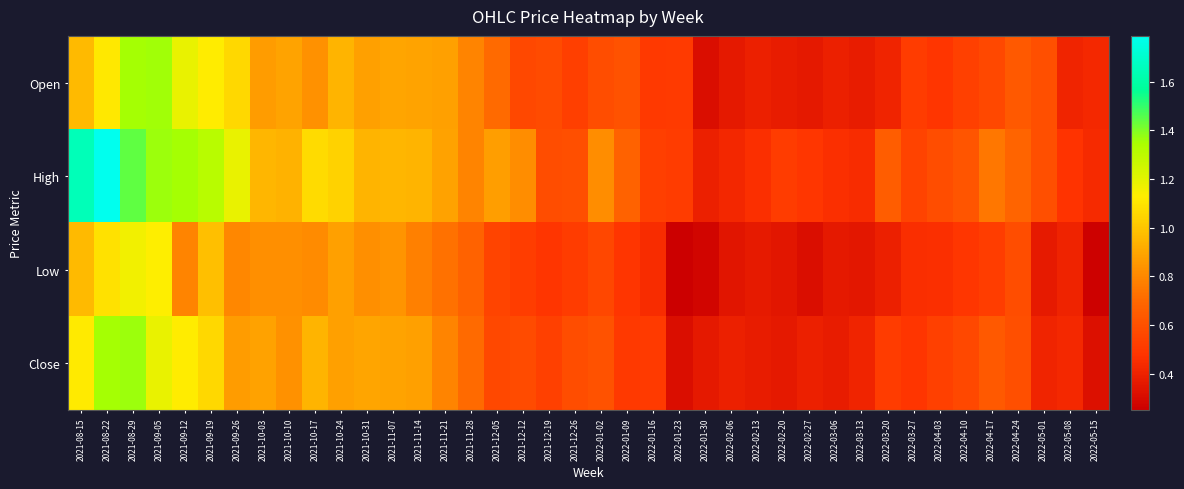

Reading left to right, transcribe all the data shown in this chart.

Open: 2021-08-15=1.0	2021-08-22=1.1	2021-08-29=1.4	2021-09-05=1.4	2021-09-12=1.2	2021-09-19=1.1	2021-09-26=1.1	2021-10-03=0.9	2021-10-10=0.9	2021-10-17=0.8	2021-10-24=0.9	2021-10-31=0.9	2021-11-07=0.9	2021-11-14=0.9	2021-11-21=0.9	2021-11-28=0.8	2021-12-05=0.7	2021-12-12=0.6	2021-12-19=0.6	2021-12-26=0.5	2022-01-02=0.6	2022-01-09=0.6	2022-01-16=0.5	2022-01-23=0.5	2022-01-30=0.3	2022-02-06=0.4	2022-02-13=0.4	2022-02-20=0.4	2022-02-27=0.4	2022-03-06=0.4	2022-03-13=0.4	2022-03-20=0.4	2022-03-27=0.5	2022-04-03=0.5	2022-04-10=0.5	2022-04-17=0.6	2022-04-24=0.6	2022-05-01=0.6	2022-05-08=0.4	2022-05-15=0.4
High: 2021-08-15=1.6	2021-08-22=1.8	2021-08-29=1.4	2021-09-05=1.4	2021-09-12=1.4	2021-09-19=1.3	2021-09-26=1.2	2021-10-03=0.9	2021-10-10=0.9	2021-10-17=1.1	2021-10-24=1.0	2021-10-31=0.9	2021-11-07=0.9	2021-11-14=0.9	2021-11-21=0.9	2021-11-28=0.8	2021-12-05=0.9	2021-12-12=0.8	2021-12-19=0.6	2021-12-26=0.6	2022-01-02=0.8	2022-01-09=0.7	2022-01-16=0.5	2022-01-23=0.5	2022-01-30=0.4	2022-02-06=0.4	2022-02-13=0.5	2022-02-20=0.5	2022-02-27=0.5	2022-03-06=0.5	2022-03-13=0.4	2022-03-20=0.7	2022-03-27=0.5	2022-04-03=0.6	2022-04-10=0.6	2022-04-17=0.7	2022-04-24=0.7	2022-05-01=0.6	2022-05-08=0.5	2022-05-15=0.4
Low: 2021-08-15=1.0	2021-08-22=1.1	2021-08-29=1.2	2021-09-05=1.1	2021-09-12=0.8	2021-09-19=1.0	2021-09-26=0.8	2021-10-03=0.8	2021-10-10=0.8	2021-10-17=0.8	2021-10-24=0.9	2021-10-31=0.8	2021-11-07=0.8	2021-11-14=0.8	2021-11-21=0.7	2021-11-28=0.7	2021-12-05=0.5	2021-12-12=0.5	2021-12-19=0.5	2021-12-26=0.5	2022-01-02=0.6	2022-01-09=0.5	2022-01-16=0.4	2022-01-23=0.3	2022-01-30=0.3	2022-02-06=0.3	2022-02-13=0.4	2022-02-20=0.3	2022-02-27=0.3	2022-03-06=0.4	2022-03-13=0.4	2022-03-20=0.4	2022-03-27=0.4	2022-04-03=0.5	2022-04-10=0.5	2022-04-17=0.5	2022-04-24=0.6	2022-05-01=0.4	2022-05-08=0.4	2022-05-15=0.3
Close: 2021-08-15=1.1	2021-08-22=1.4	2021-08-29=1.4	2021-09-05=1.2	2021-09-12=1.1	2021-09-19=1.1	2021-09-26=0.9	2021-10-03=0.9	2021-10-10=0.8	2021-10-17=0.9	2021-10-24=0.9	2021-10-31=0.9	2021-11-07=0.9	2021-11-14=0.9	2021-11-21=0.8	2021-11-28=0.7	2021-12-05=0.6	2021-12-12=0.6	2021-12-19=0.5	2021-12-26=0.6	2022-01-02=0.6	2022-01-09=0.5	2022-01-16=0.5	2022-01-23=0.3	2022-01-30=0.4	2022-02-06=0.4	2022-02-13=0.4	2022-02-20=0.4	2022-02-27=0.4	2022-03-06=0.4	2022-03-13=0.4	2022-03-20=0.5	2022-03-27=0.5	2022-04-03=0.5	2022-04-10=0.6	2022-04-17=0.6	2022-04-24=0.6	2022-05-01=0.4	2022-05-08=0.4	2022-05-15=0.3